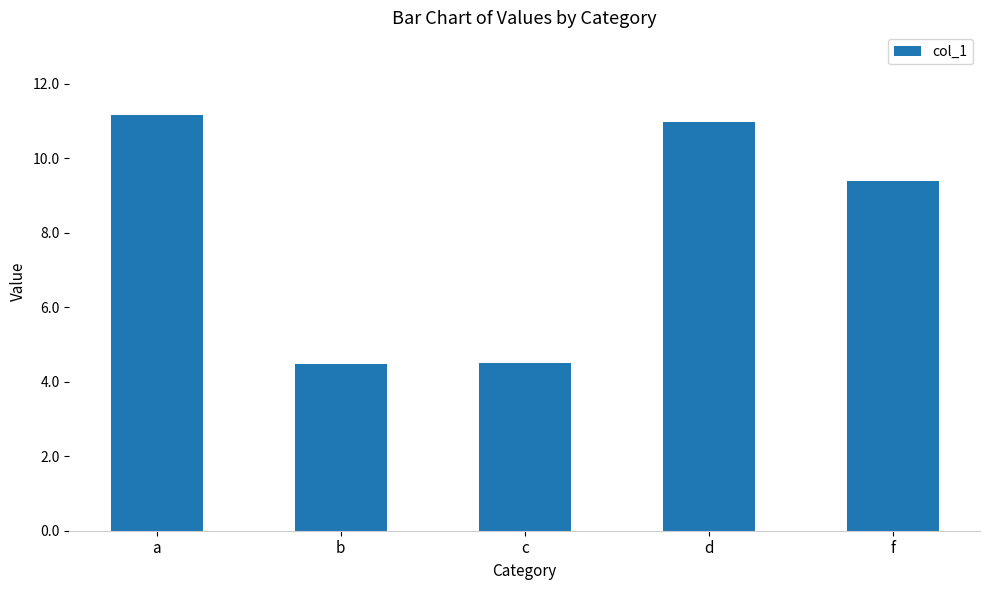

What is the value of the 3rd bar from the left?

4.5